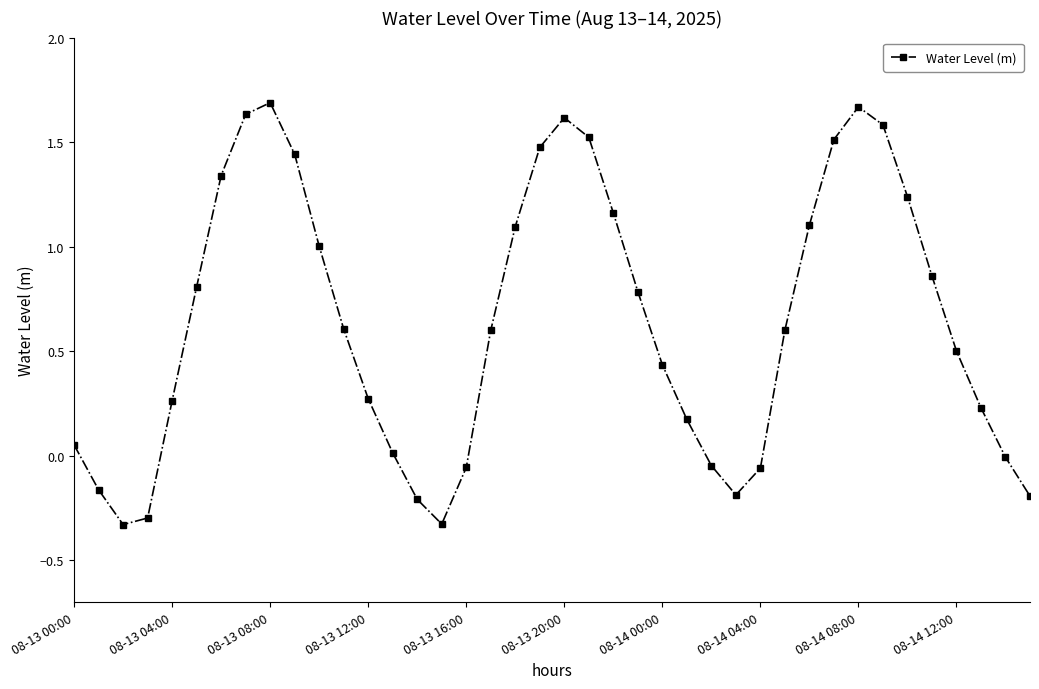

What is the value of the 37th point from the left?

0.5